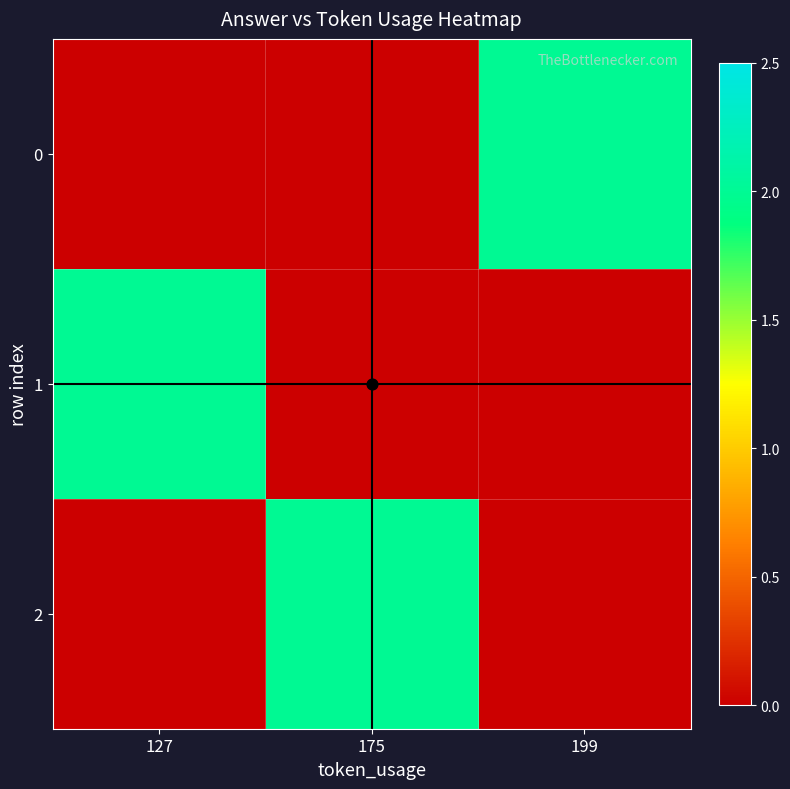

Reading left to right, what are all the values shown in this chart?

0: 127=0	175=0	199=2
1: 127=2	175=0	199=0
2: 127=0	175=2	199=0